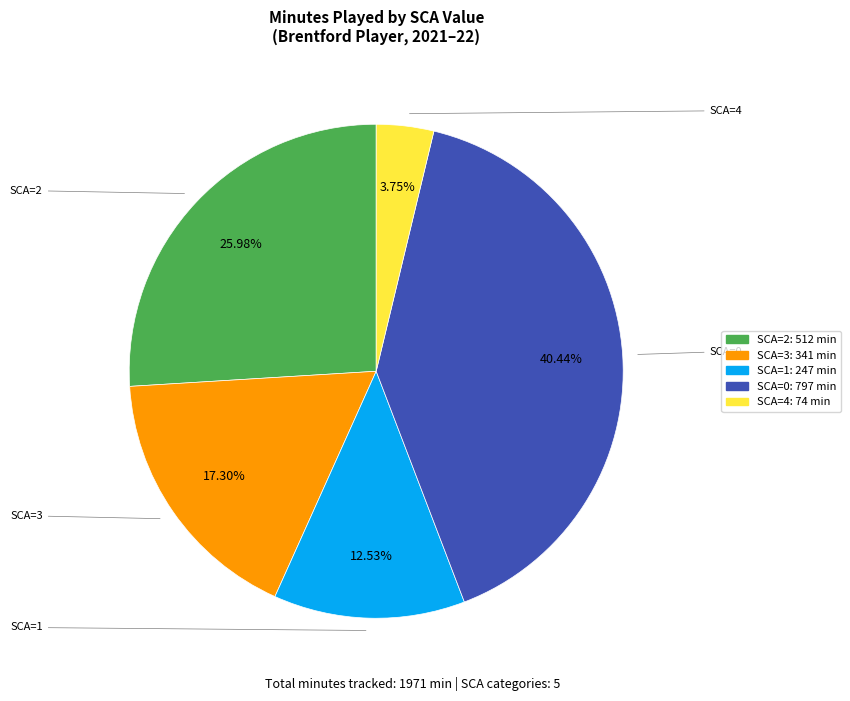

Is there a majority slice in this chart?

No